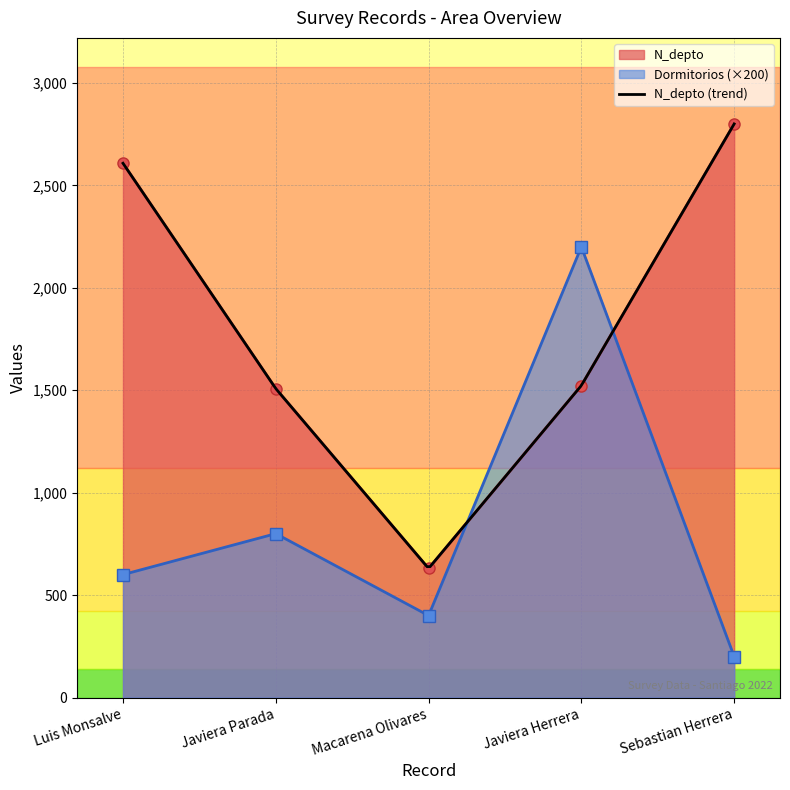

What is the sum of all Dormitorios values?

4200